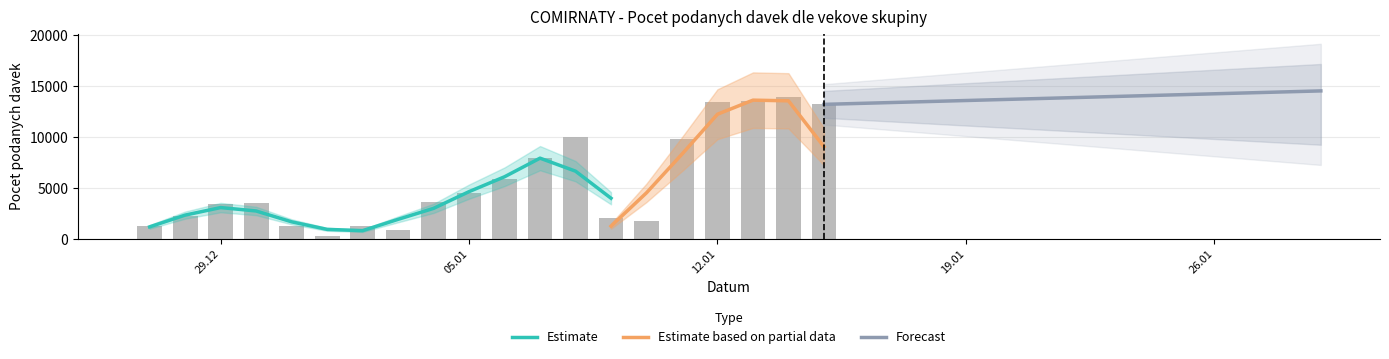

The 45-49 series shows 625 at 30.12.2020. True or false?

False